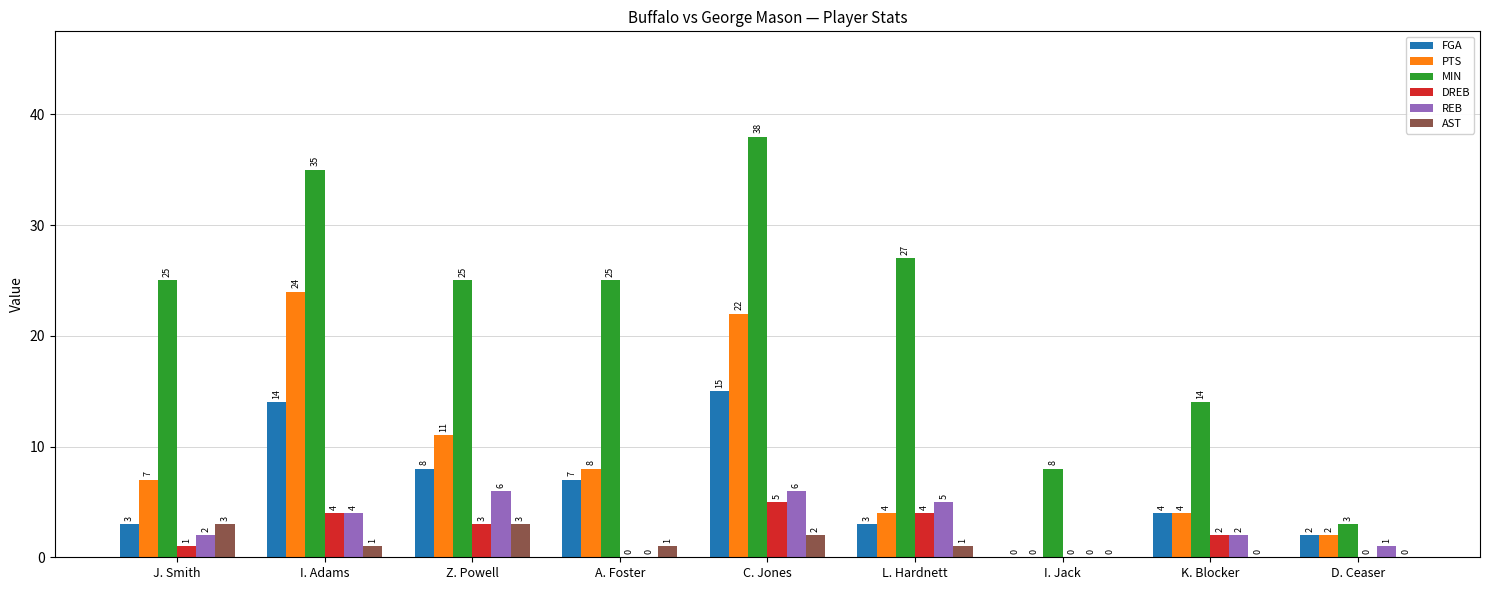

What is the sum of the DREB values at L. Hardnett and I. Adams?

8